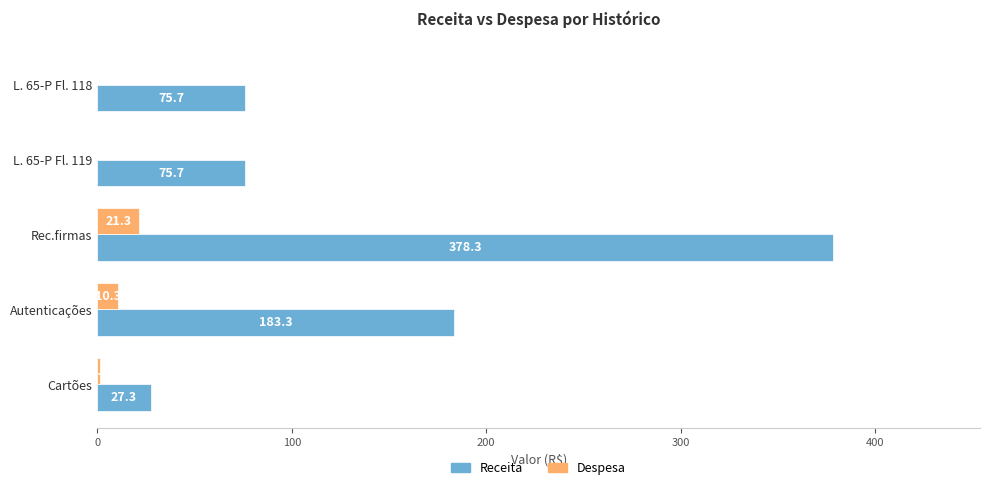

At which label is Despesa closest to 10?

Autenticações